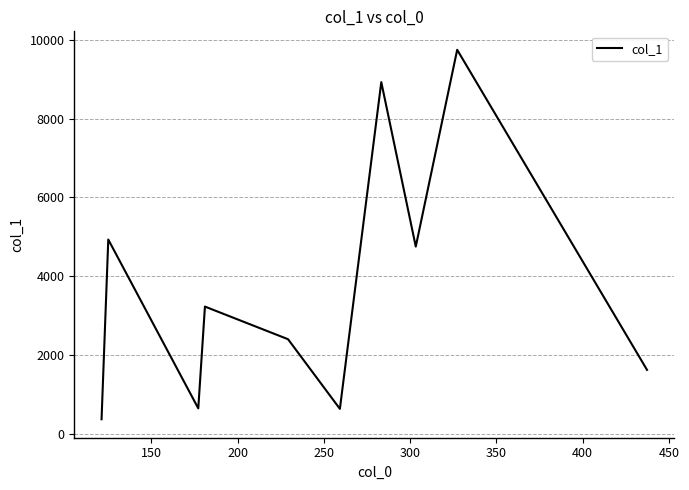

What is the greatest value displayed?

9748.1